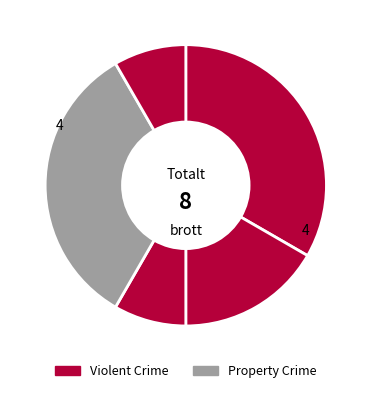

How many slices are in this pie chart?

5